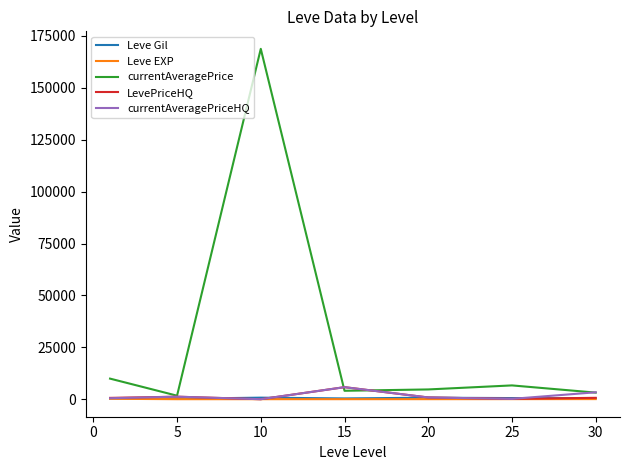

What is the greatest value displayed?

168786.3